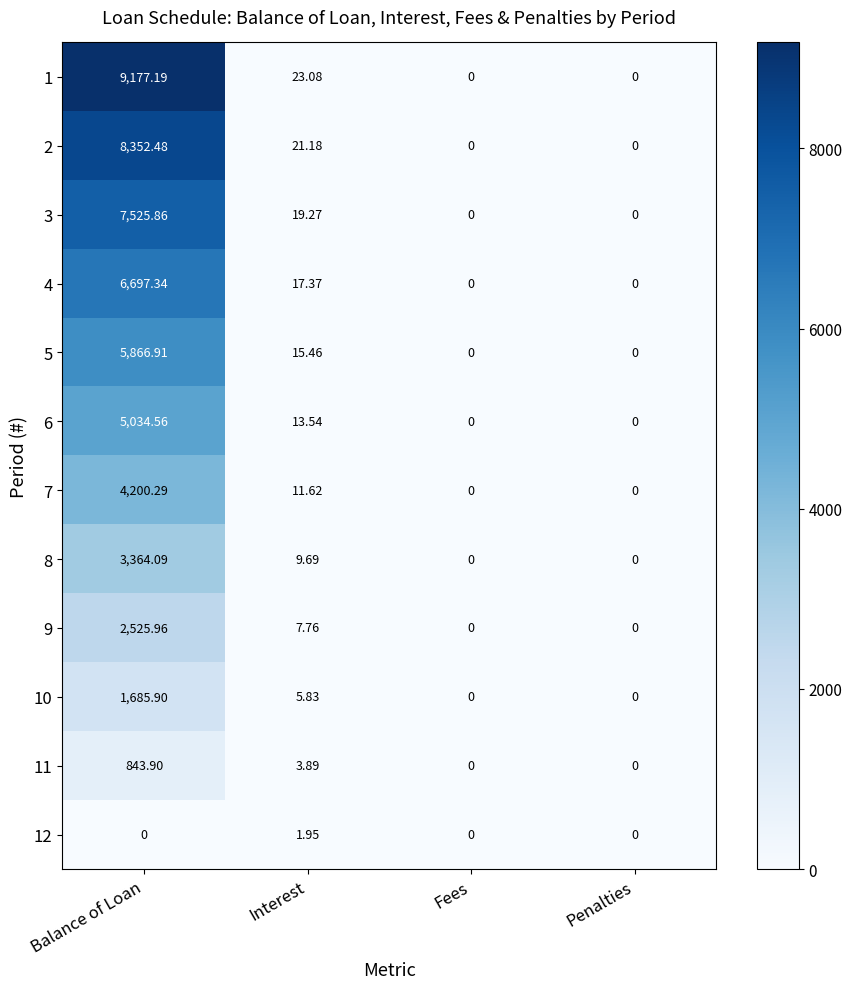

At which category is the sum across all series the highest?

Balance of Loan